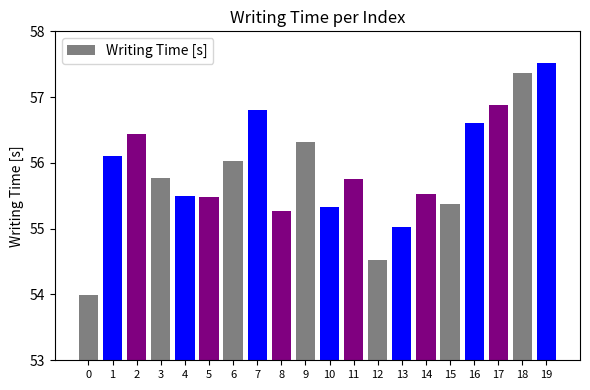

Which has a higher value, 11 or 1?

1